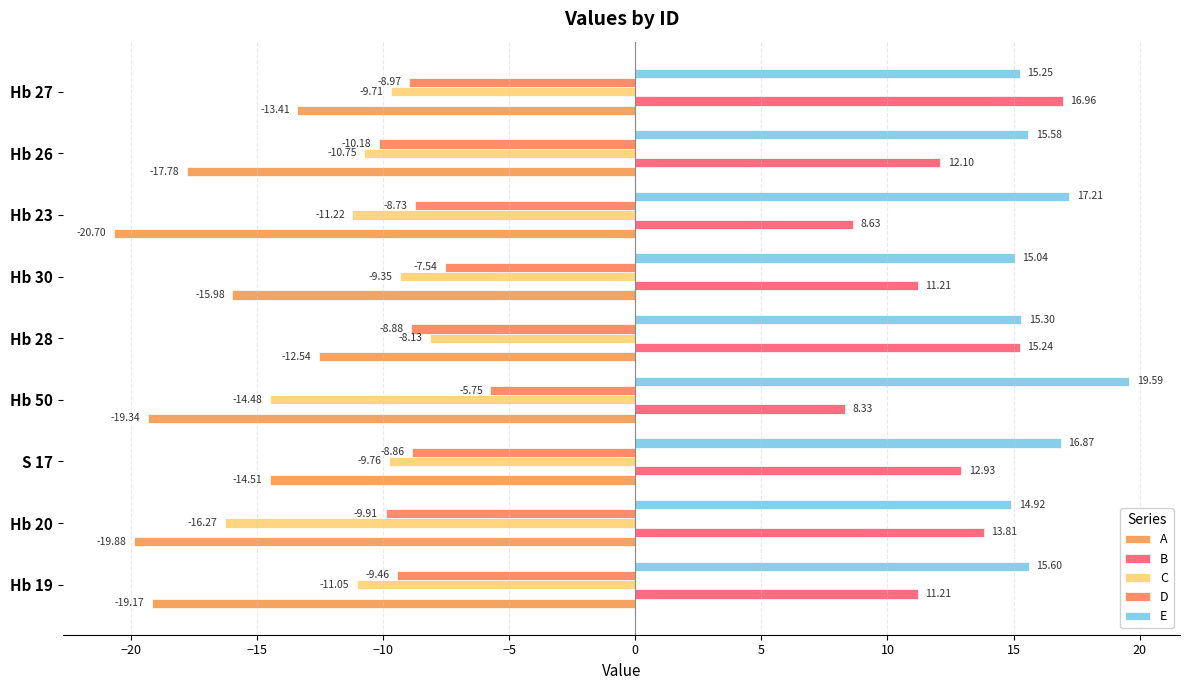

Which series has the largest total across all categories?

E